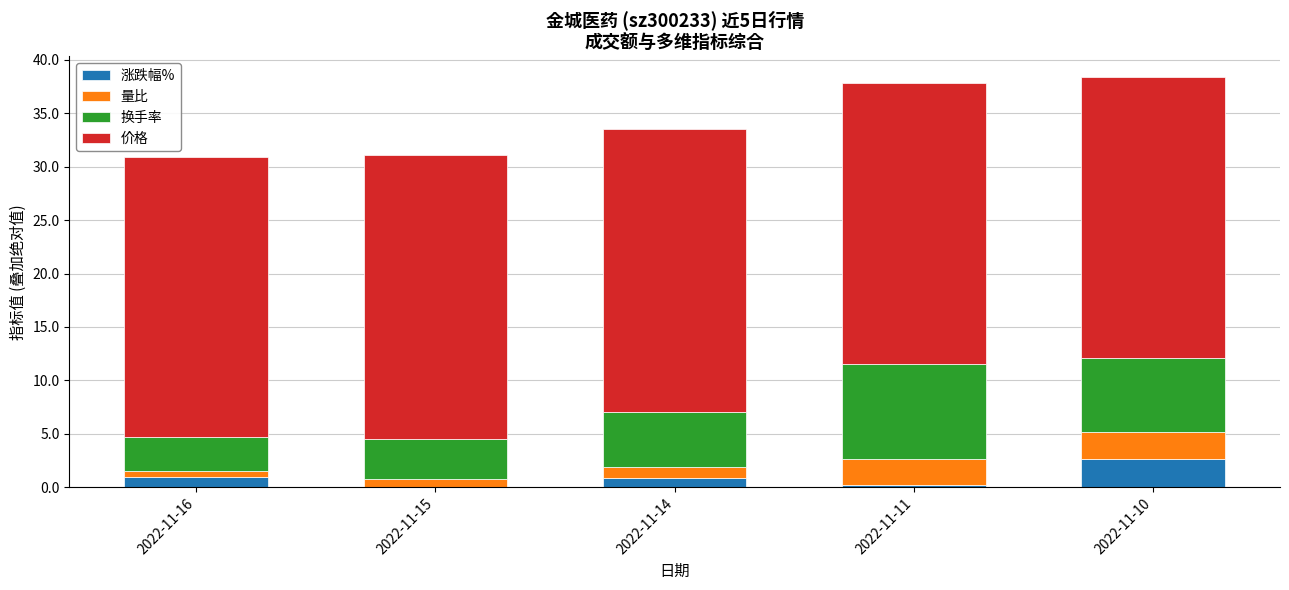

True or false: 涨跌幅% has a value of -1.3 at 2022-11-15.

False